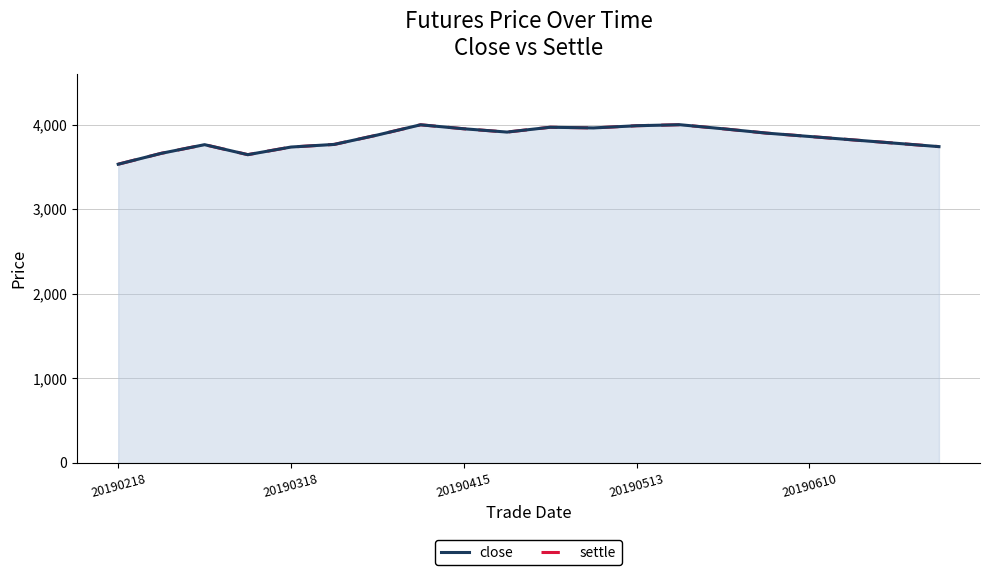

True or false: settle and close cross at least once.

False